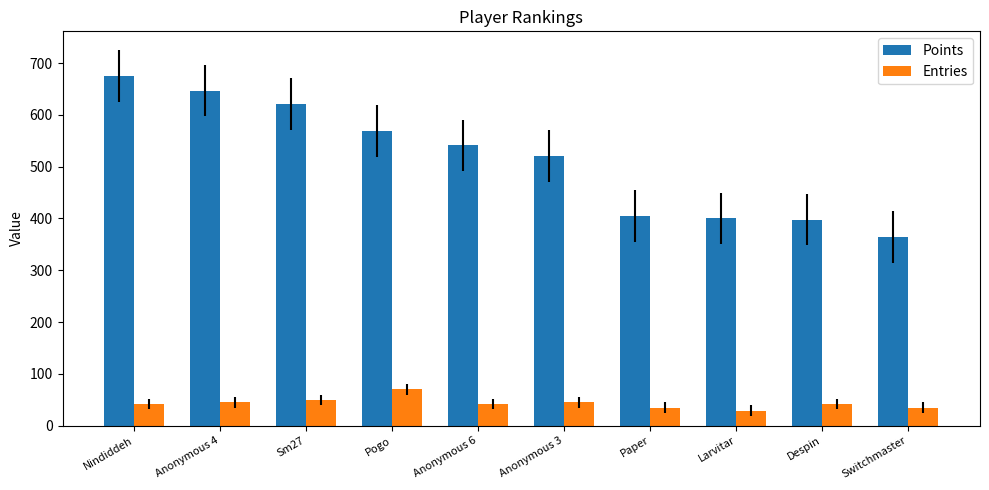

At which category does the chart reach its peak across all series?

Nindiddeh